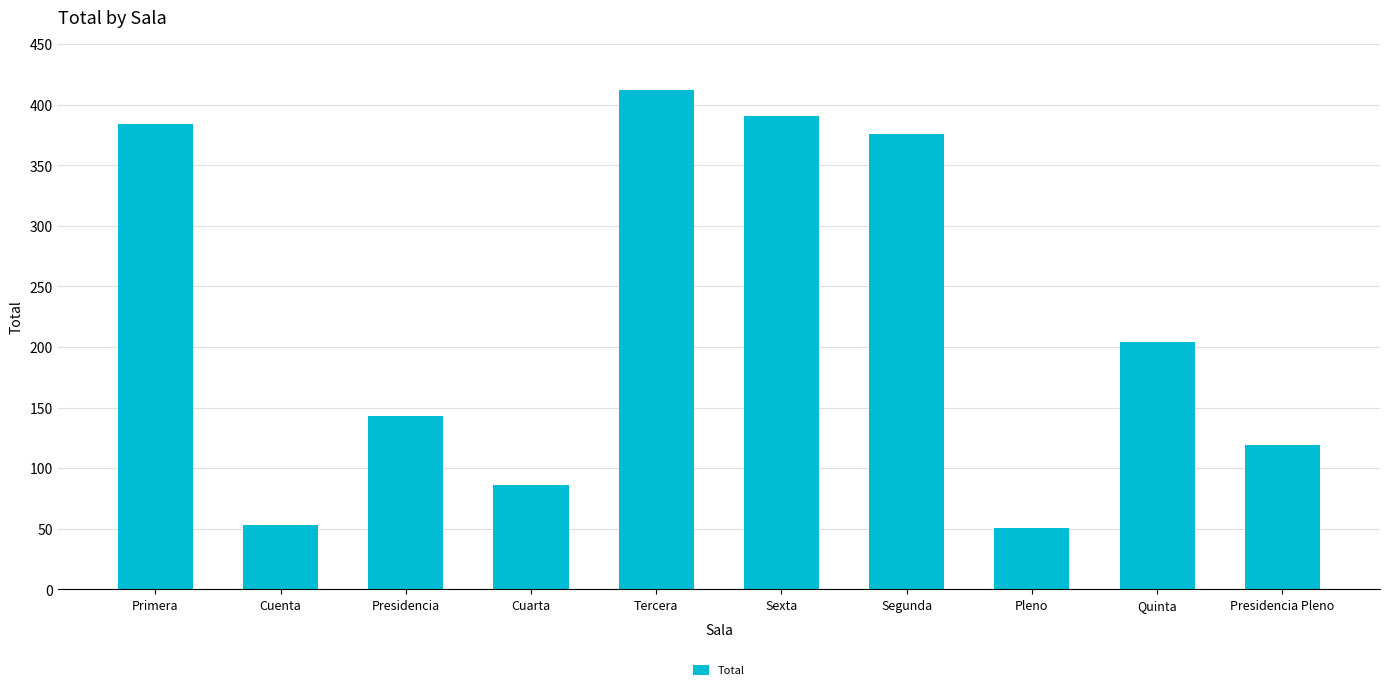

What is the greatest value displayed?

412